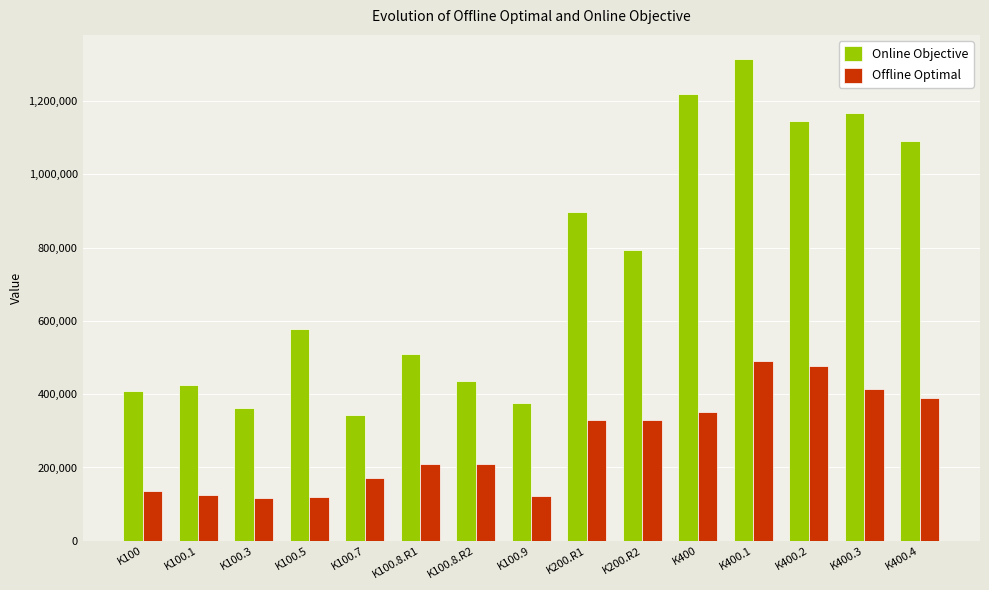

The Offline Optimal series shows 735293 at K400.2. True or false?

False